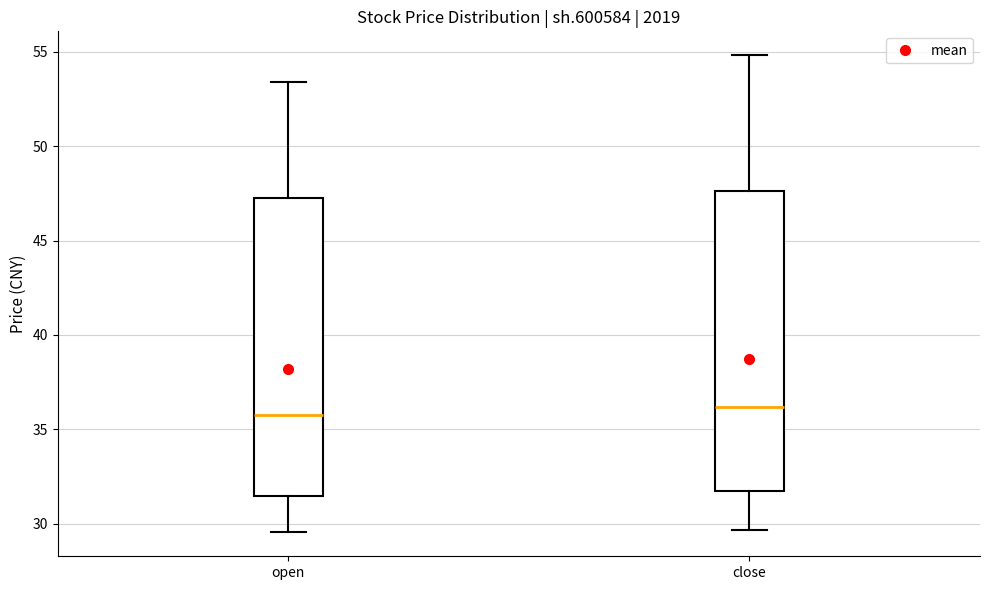

Reading left to right, read every box against the y-axis: the position of its median line, the range the box covers, and the ends of its whiskers. The values are not printed on the chart, so give them approximately, as read against the axis.

open: median 35.5, box 31.5 to 47.0, whiskers 29.5 to 53.5
close: median 36.0, box 31.5 to 47.5, whiskers 29.5 to 55.0